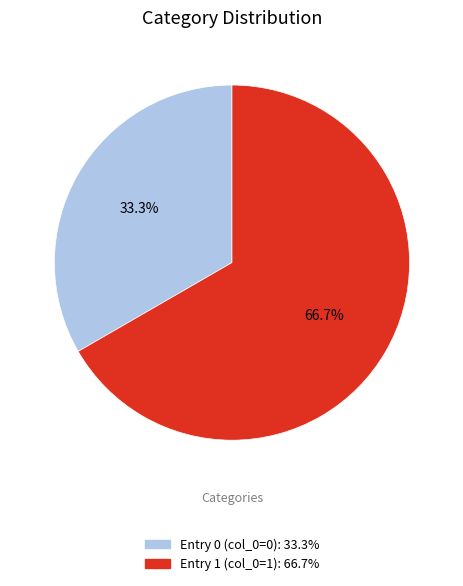

Does any single category account for the majority?

Yes